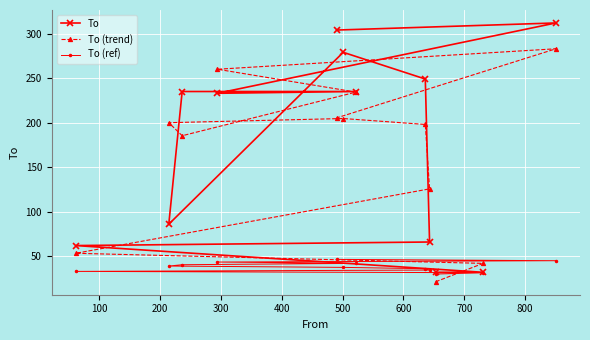

What are all the series names shown in the legend?

To, To (trend), To (ref)